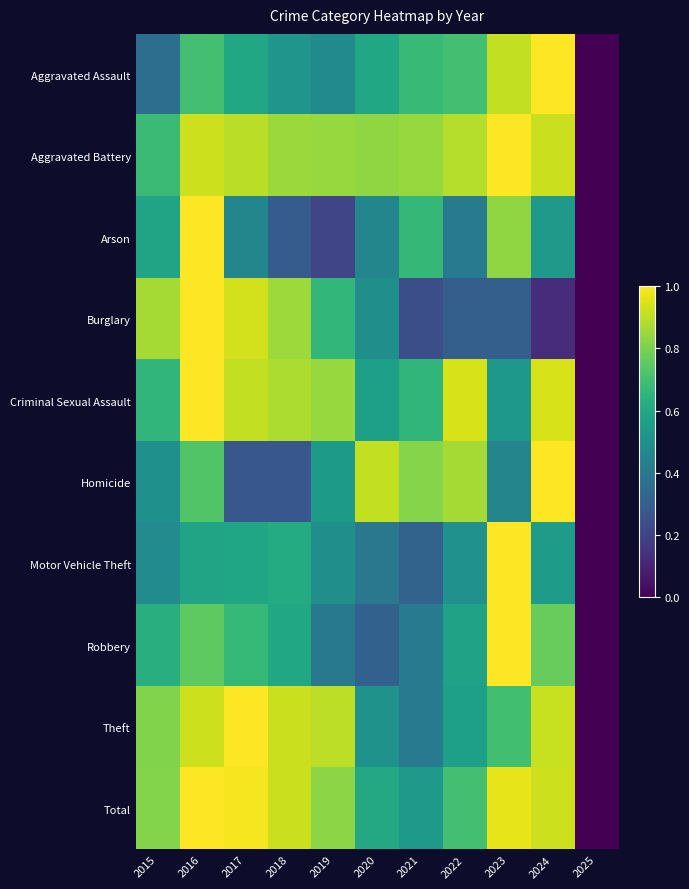

List the series in order of their peak value, highest first.

Aggravated Assault, Aggravated Battery, Arson, Burglary, Criminal Sexual Assault, Homicide, Motor Vehicle Theft, Robbery, Theft, Total